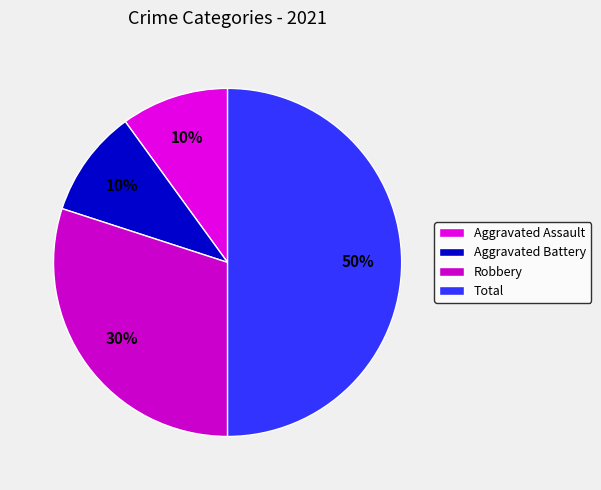

True or false: Aggravated Assault accounts for 4% of the total.

False